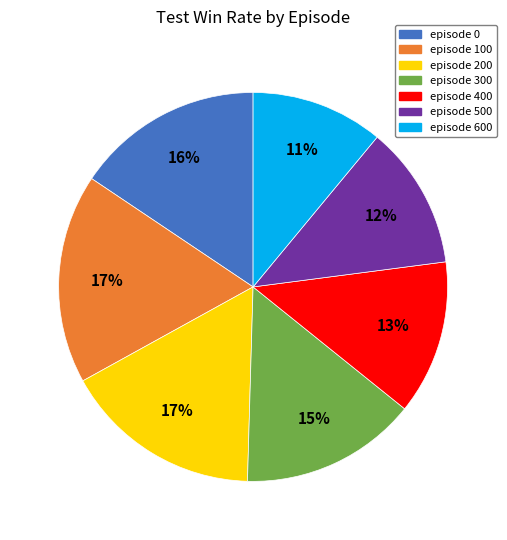

How many slices are in this pie chart?

7